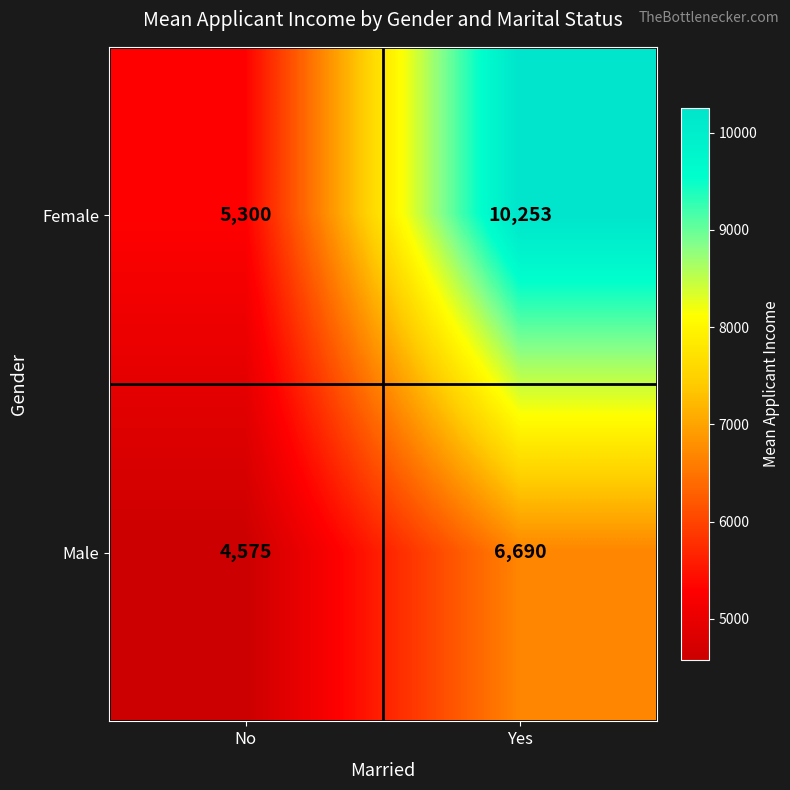

Reading left to right, list all the values displayed in this chart.

Female: 5300	10253
Male: 4575	6690